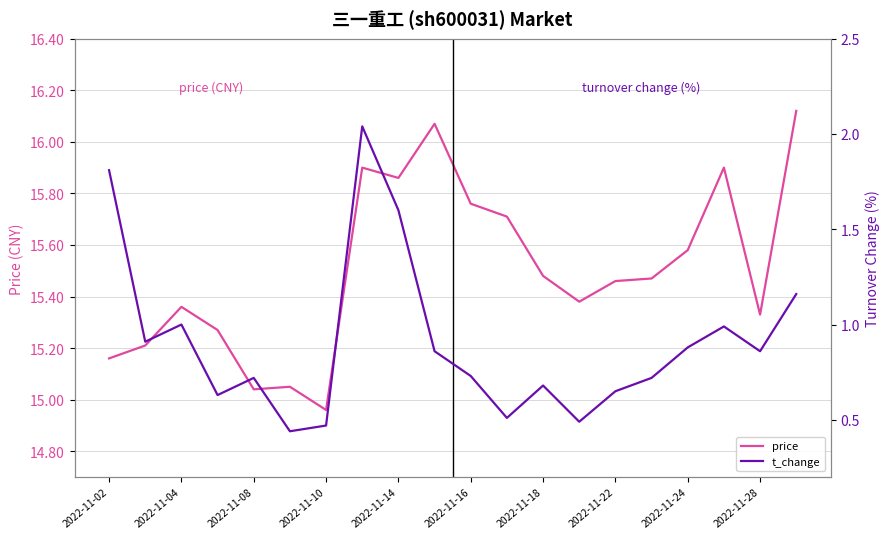

Is it true that t_change equals 1.2 at 19?

True